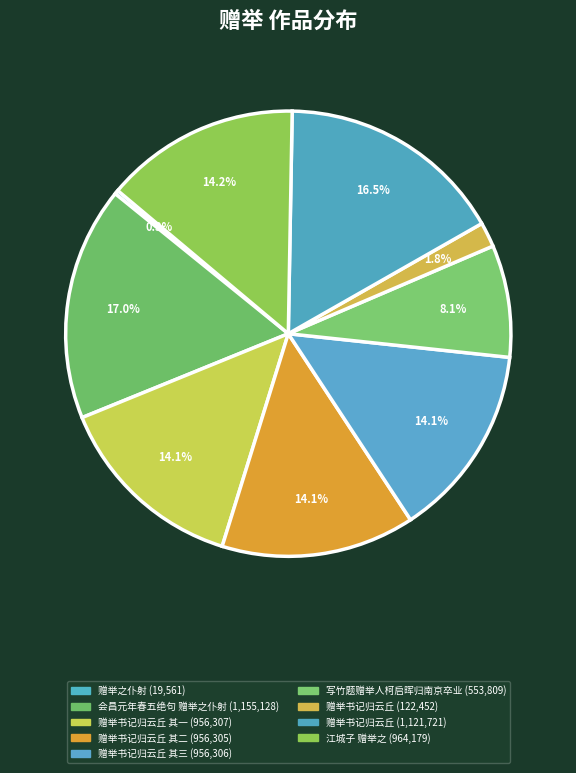

How many slices are in this pie chart?

9